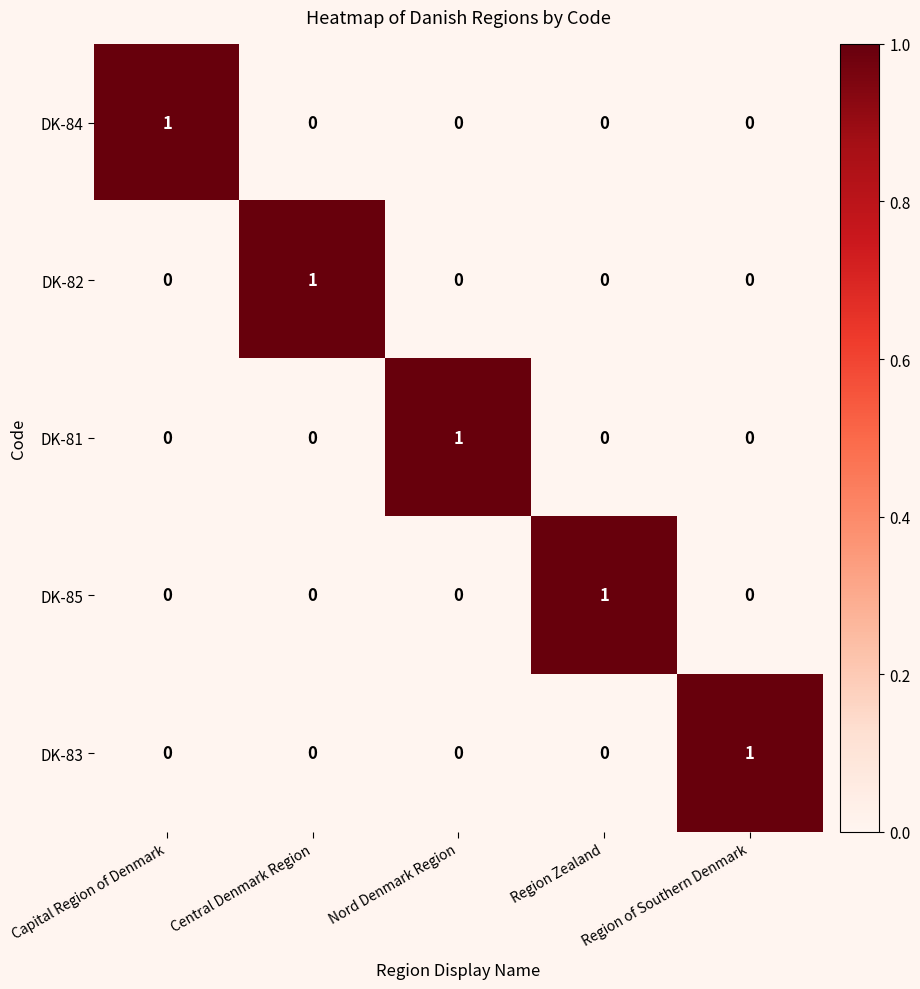

Count the DK-84 values in the range 0 to 1.

5